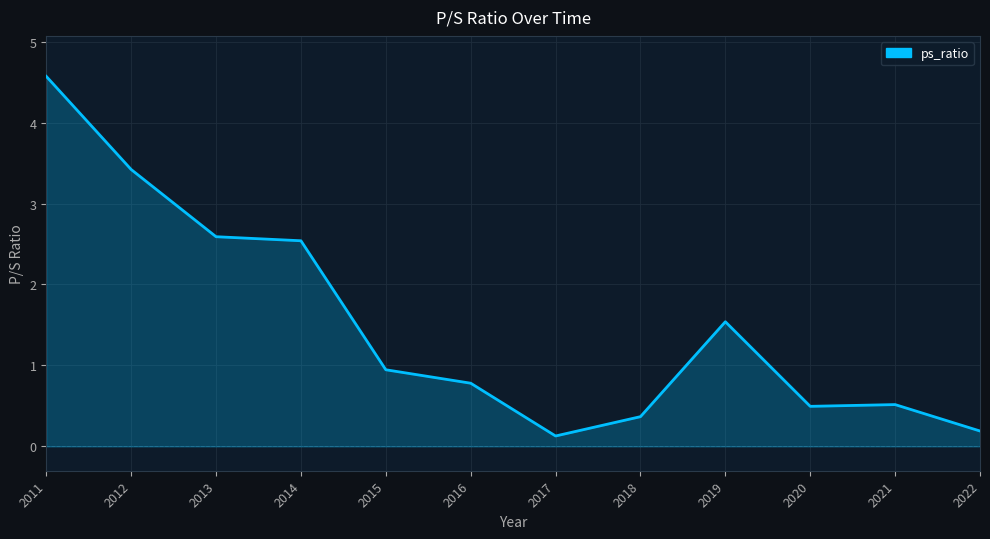

What is the value of the 9th point from the left?

1.5